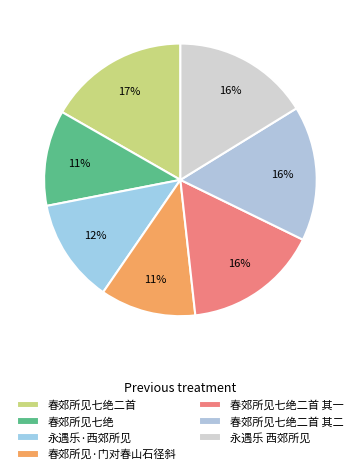

To the nearest percent, what percentage of the pie is 春郊所见七绝二首?

17%